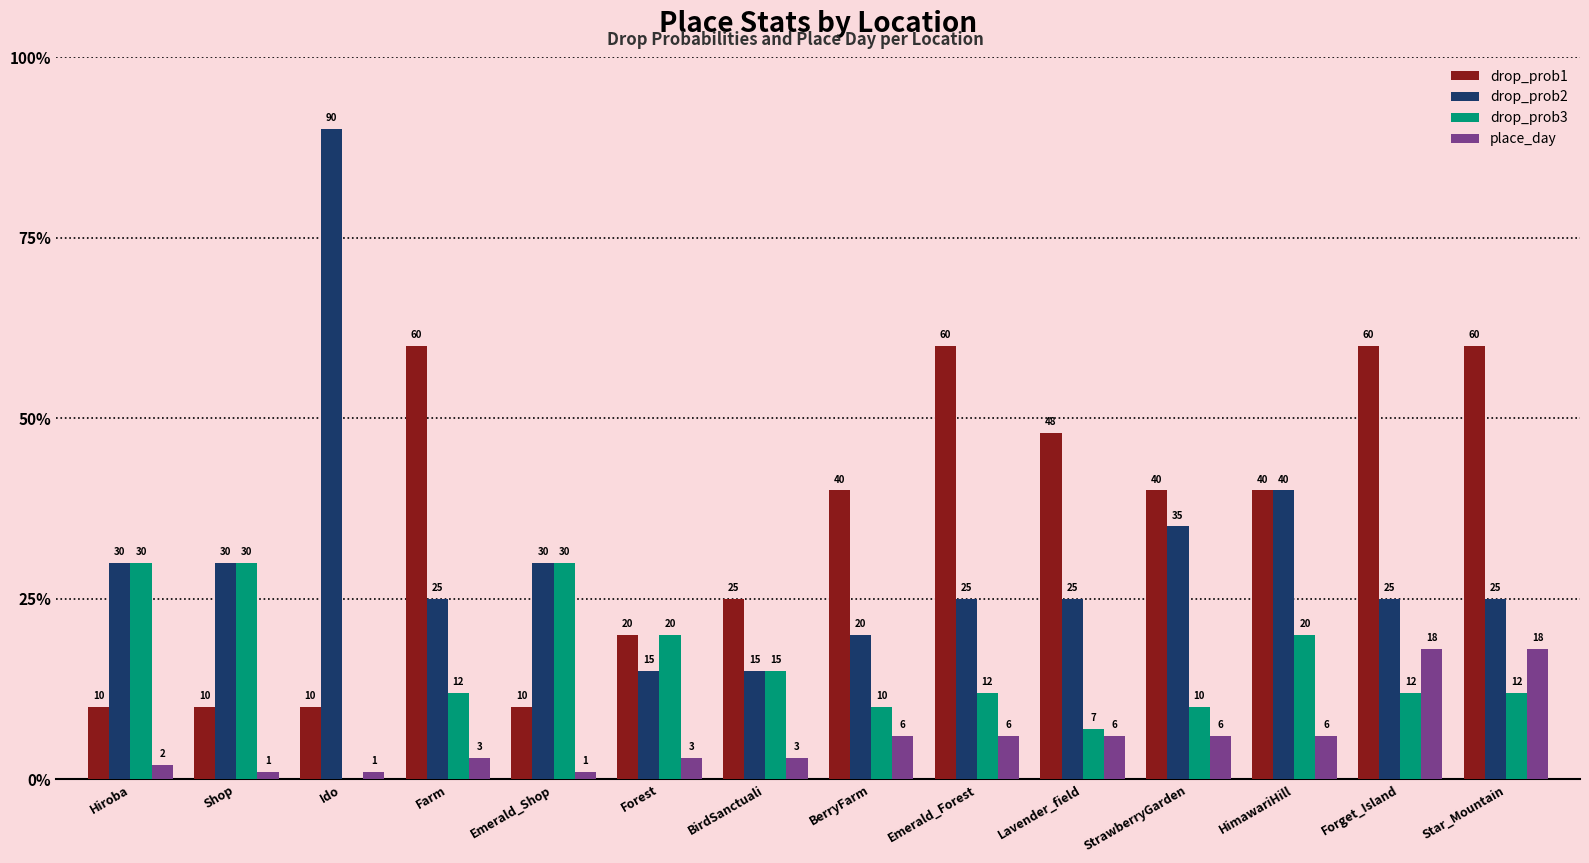

At which label does drop_prob3 first exceed 12?

Hiroba